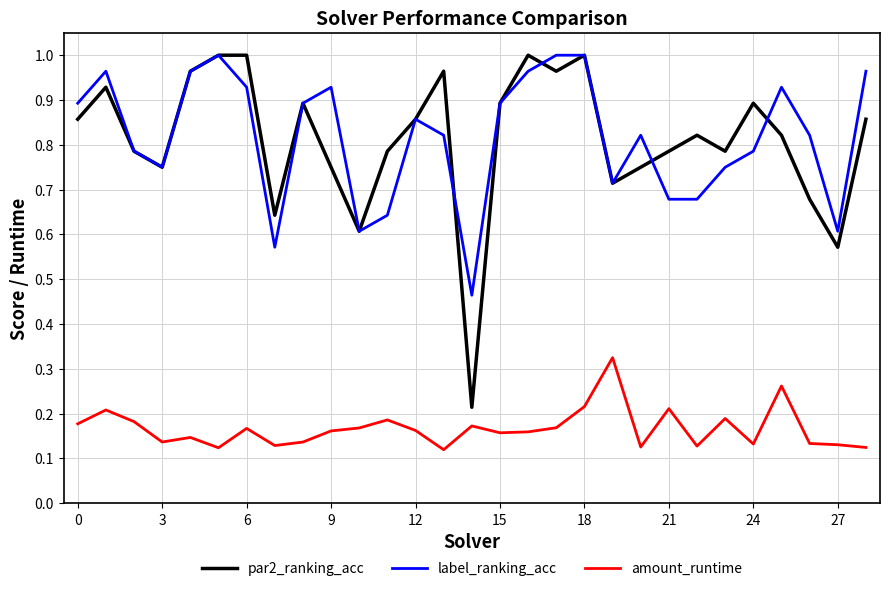

Which series has the widest spread of values?

par2_ranking_acc